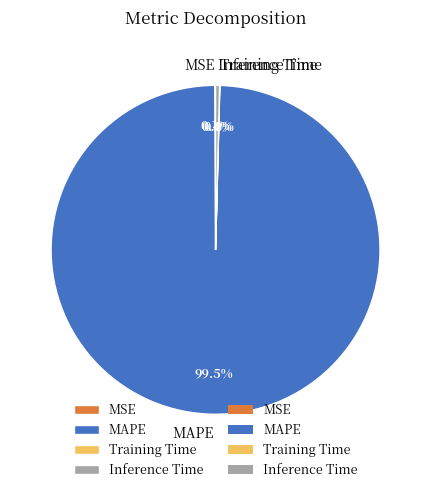

Which category has the biggest portion of the pie?

MAPE